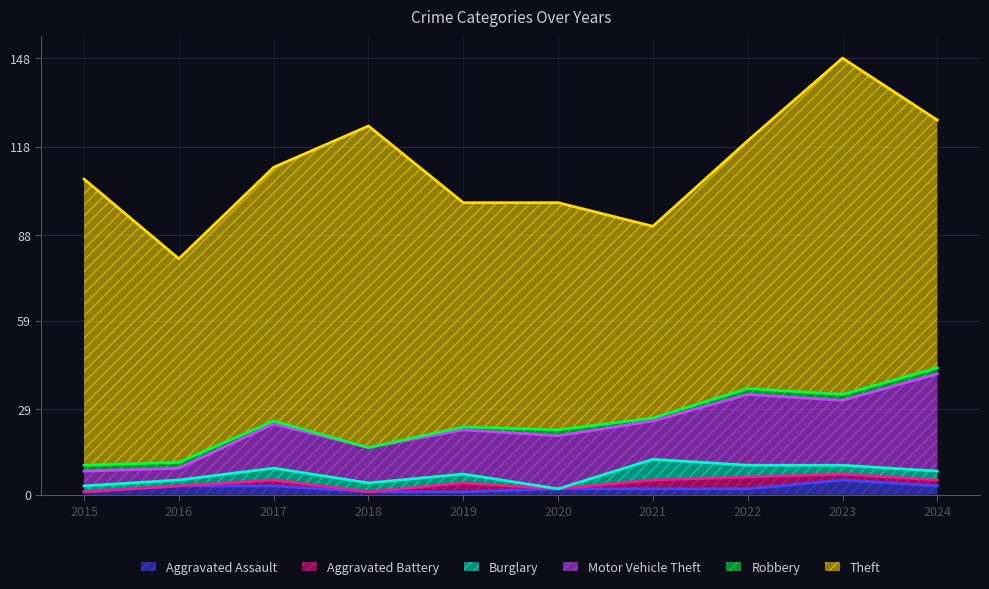

Which label corresponds to the smallest value in the chart?

2015